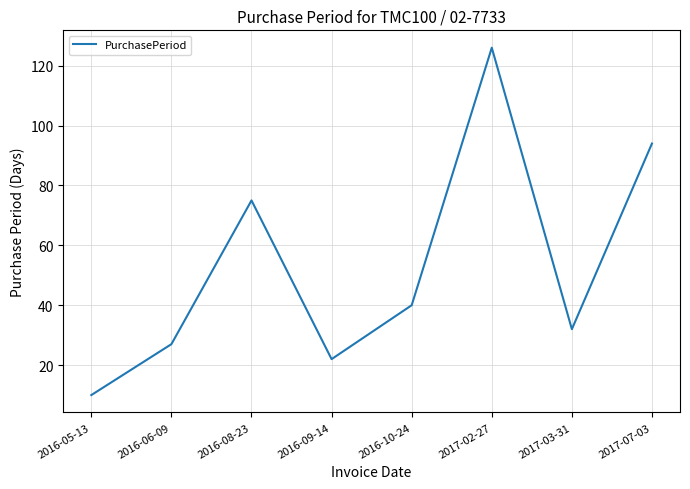

How many series are shown in this chart?

1